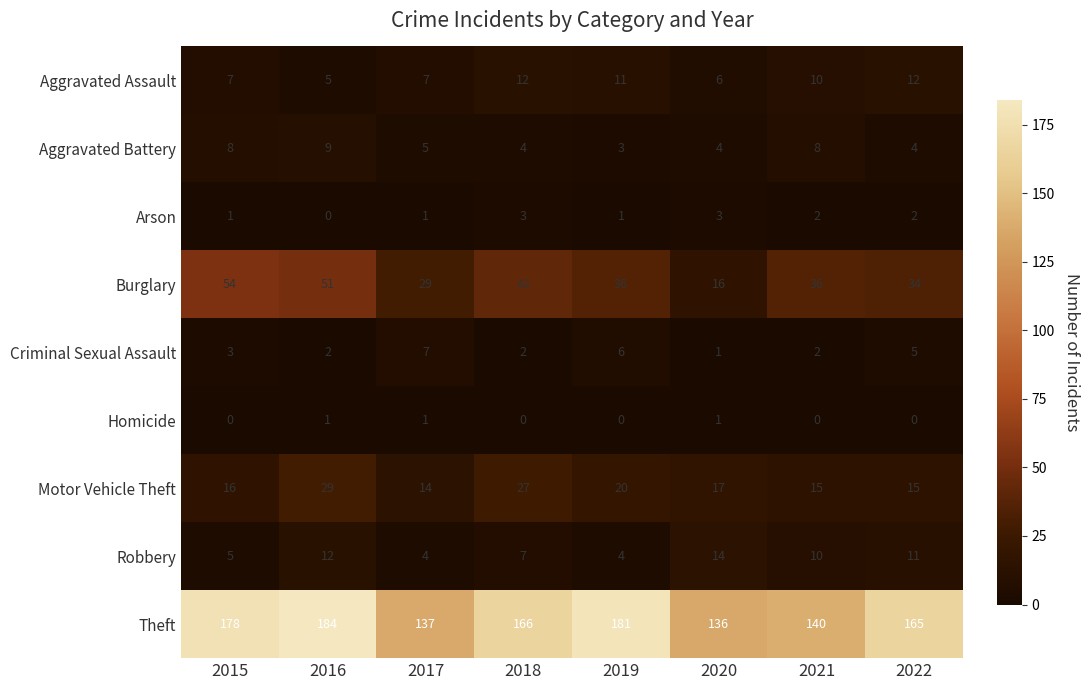

Which series has the largest total across all categories?

Theft